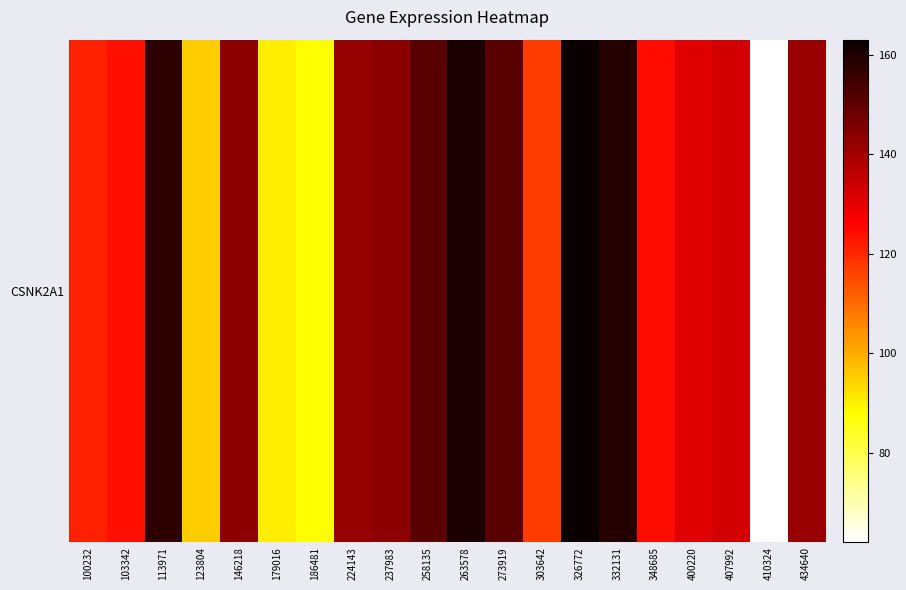

Reading left to right, transcribe all the data shown in this chart.

121.2	123.6	157.6	95.5	143.0	90.4	88.0	142.0	143.0	150.9	160.4	151.1	117.3	163.0	158.7	124.2	131.0	132.9	62.1	141.5